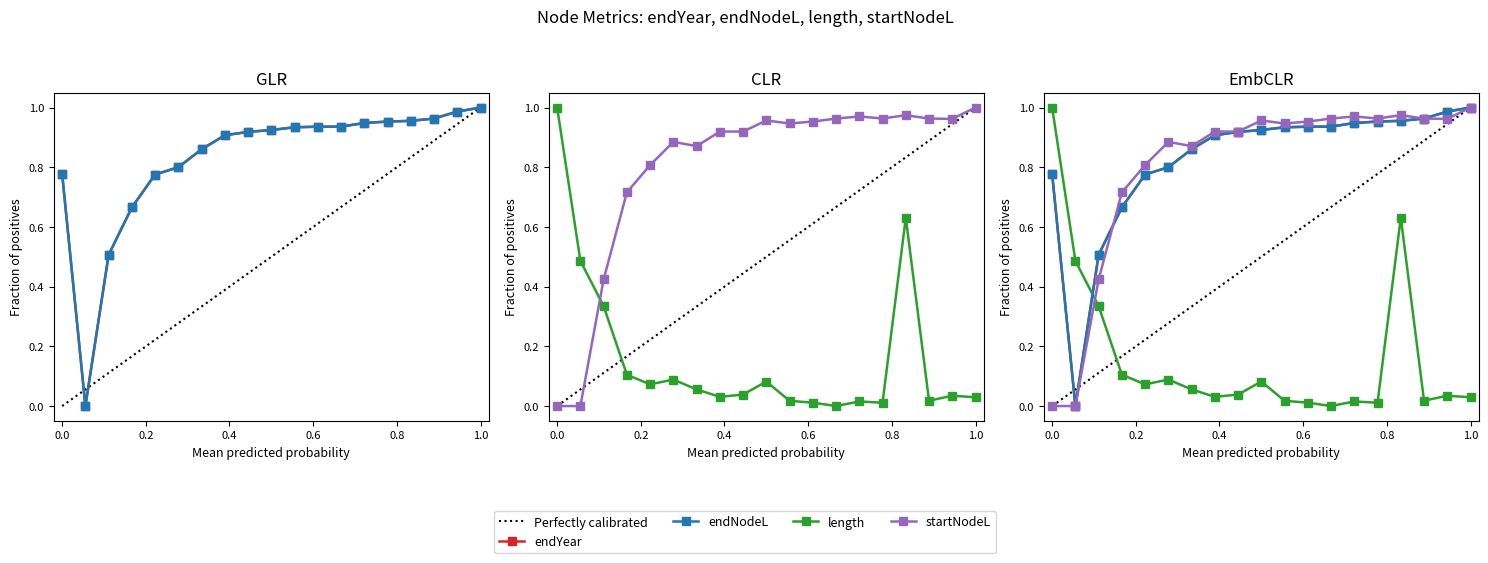

What is the difference between the second highest and second lowest values in the endYear series?

0.5